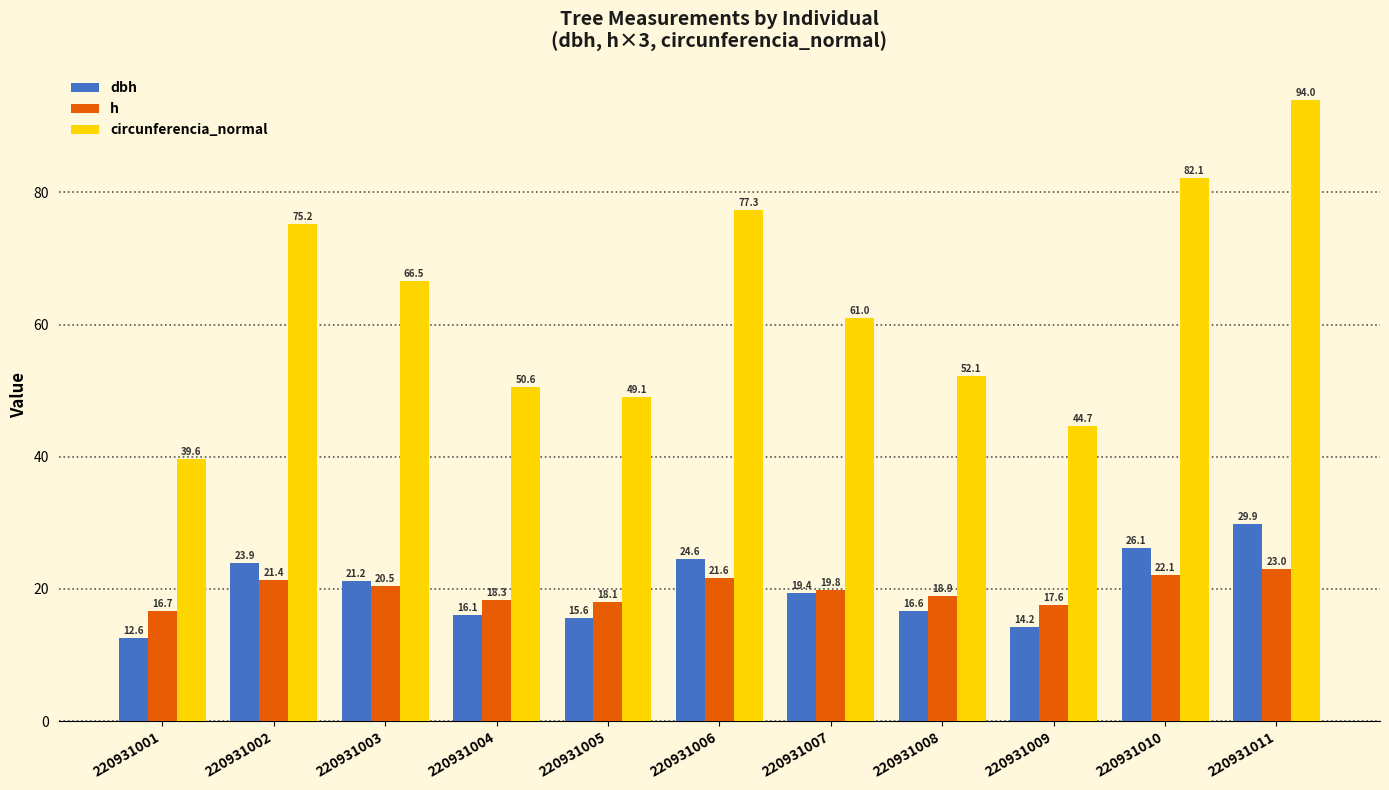

Is it true that dbh equals 16.1 at 220931004?

True